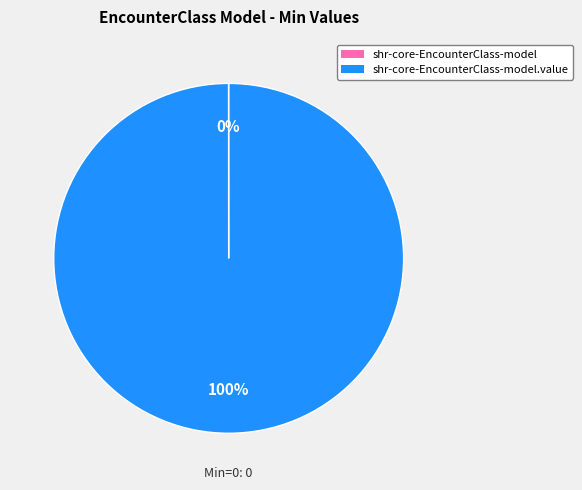

Is there a majority slice in this chart?

Yes